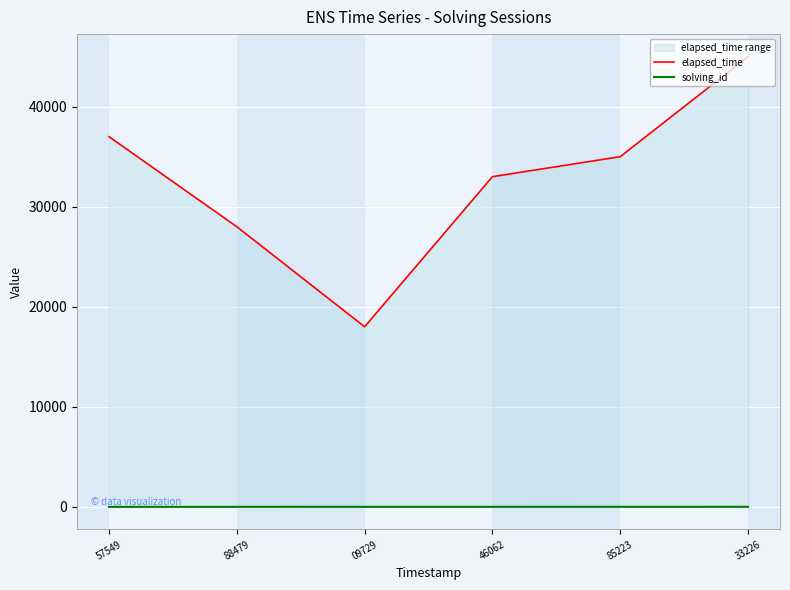

List the series in order of their peak value, highest first.

elapsed_time, solving_id